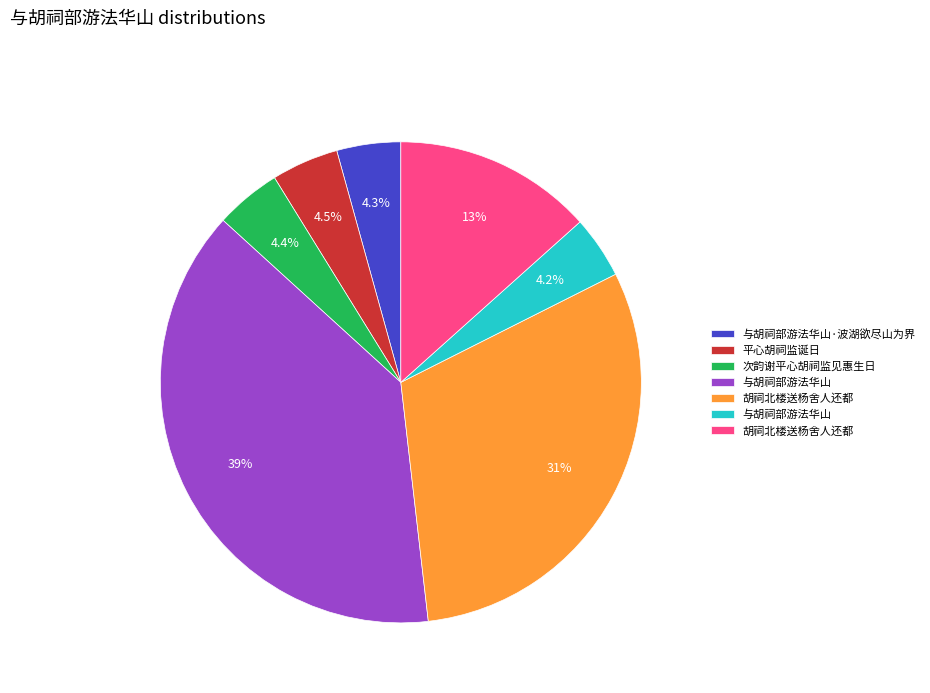

Is there any slice that represents more than half of the pie?

No